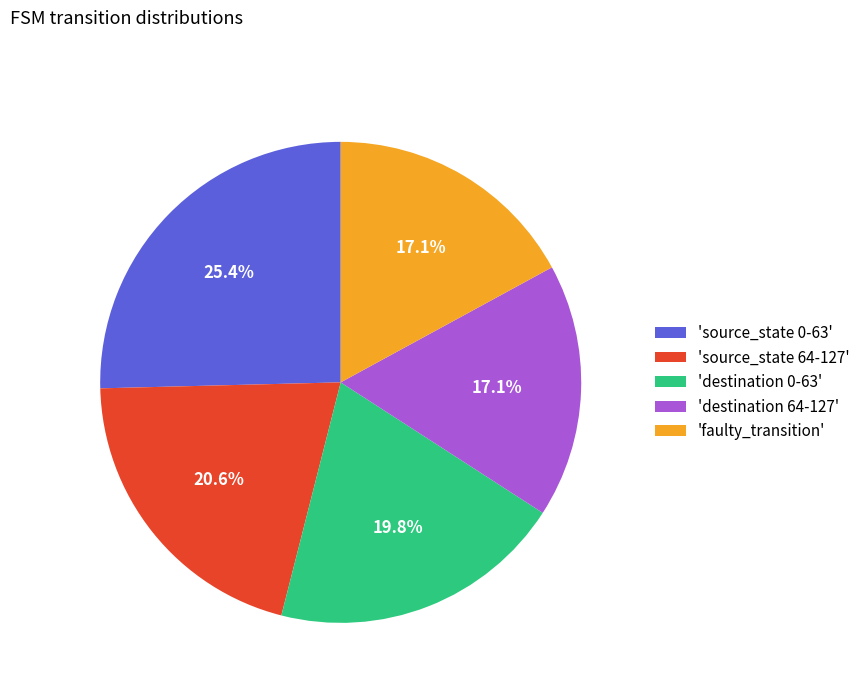

Is the sum of 'source_state 64-127' and 'destination 64-127' greater than half?

No